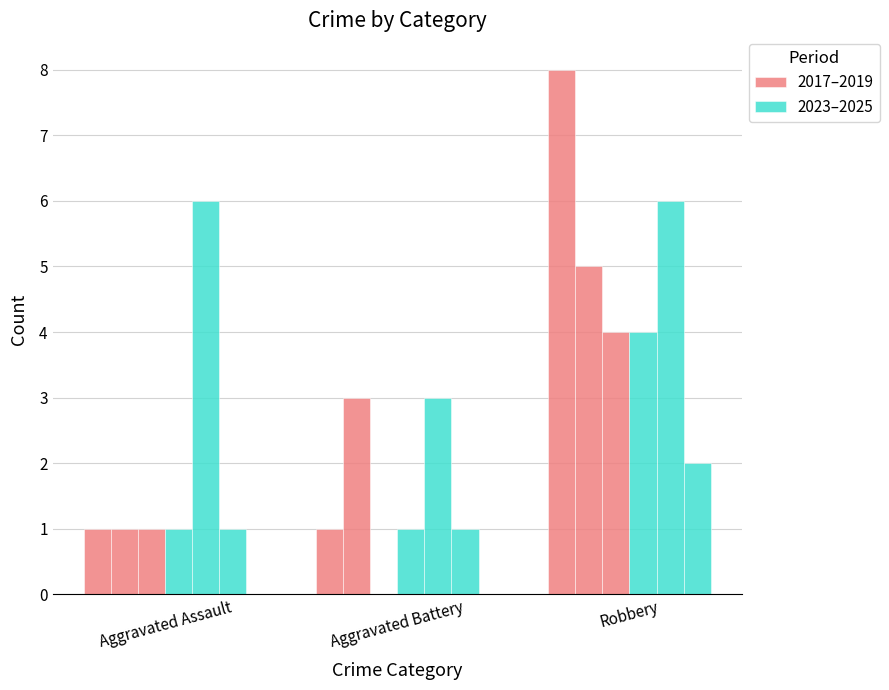

The 2023–2025 series shows 0 at Aggravated Assault. True or false?

False